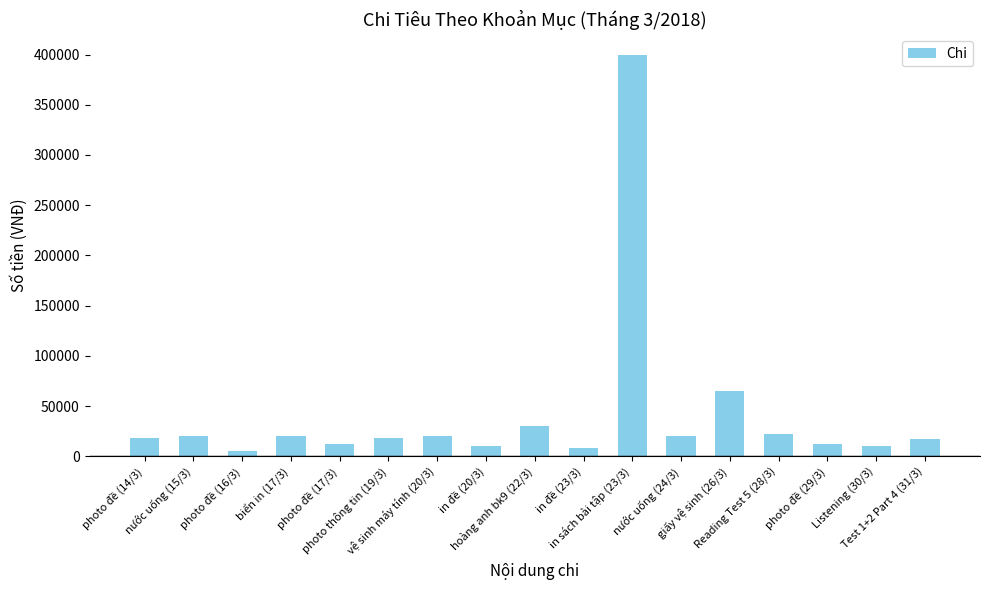

What is the label of the 9th bar from the right?

hoàng anh bk9 (22/3)